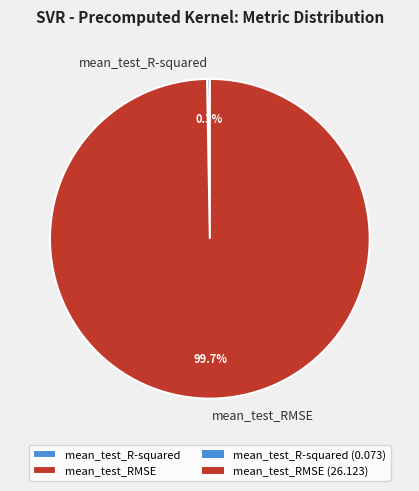

To the nearest percent, what is the combined percentage of mean_test_R-squared and mean_test_RMSE?

100%